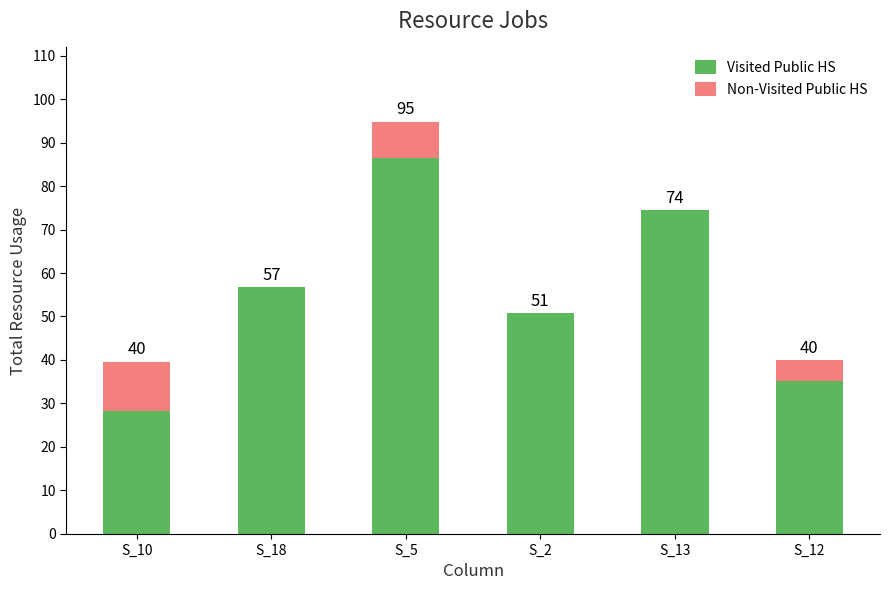

What are all the series names shown in the legend?

Visited Public HS, Non-Visited Public HS